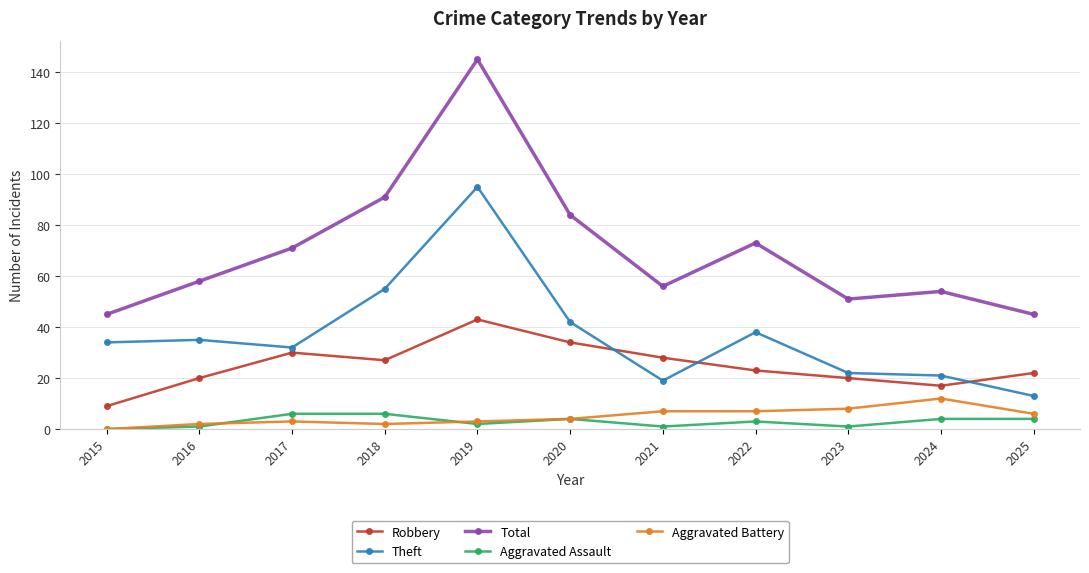

The value of Total at 2018 is 91. True or false?

True